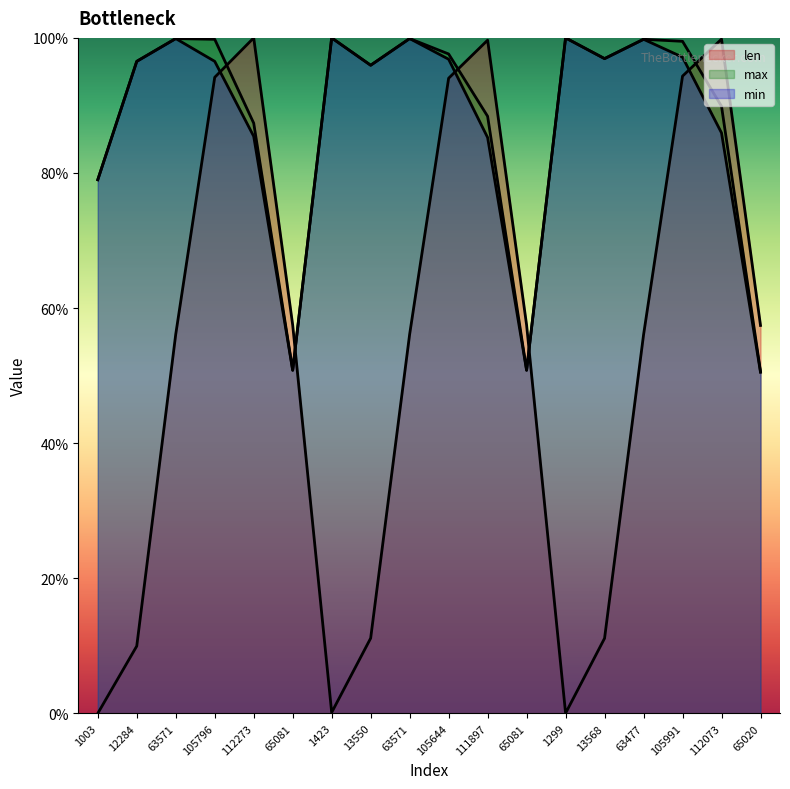

What are all the series names shown in the legend?

len, max, min